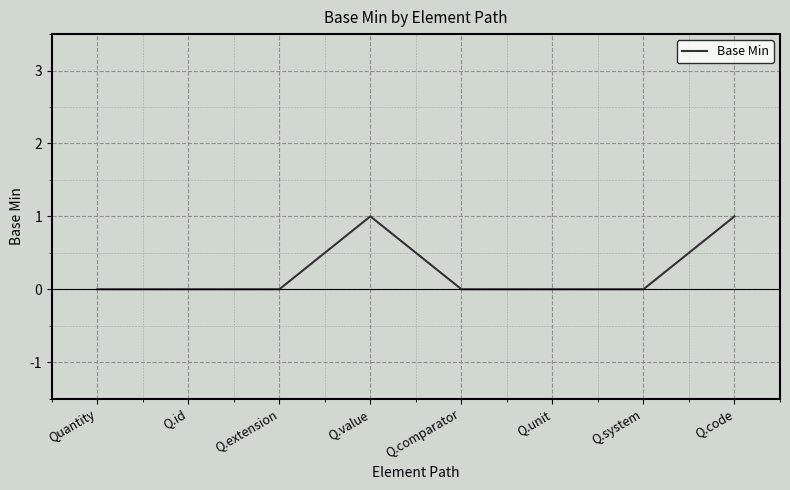

How many lines are shown in the chart?

1